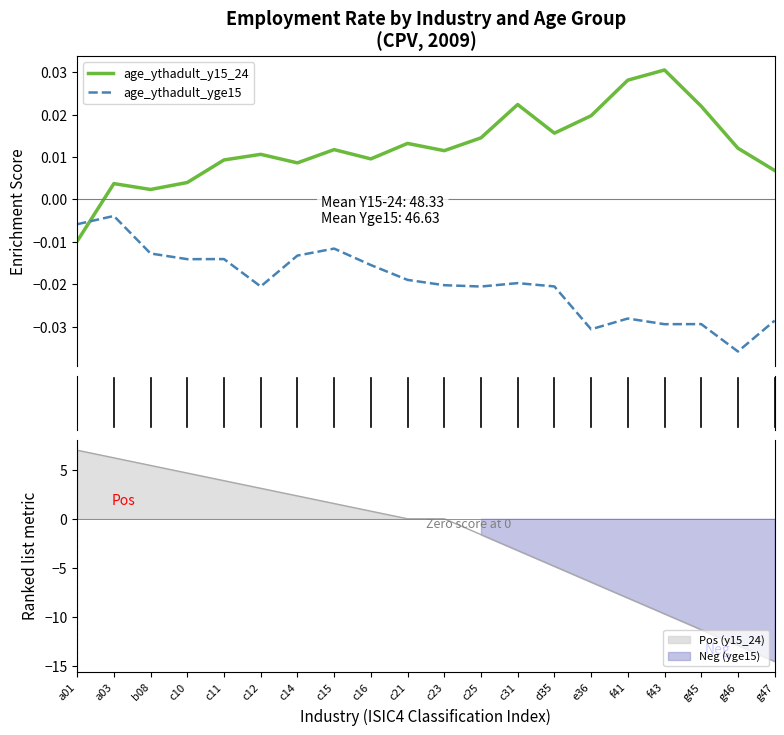

After their last crossing, which series has the higher values: age_ythadult_y15_24 or age_ythadult_yge15?

age_ythadult_y15_24